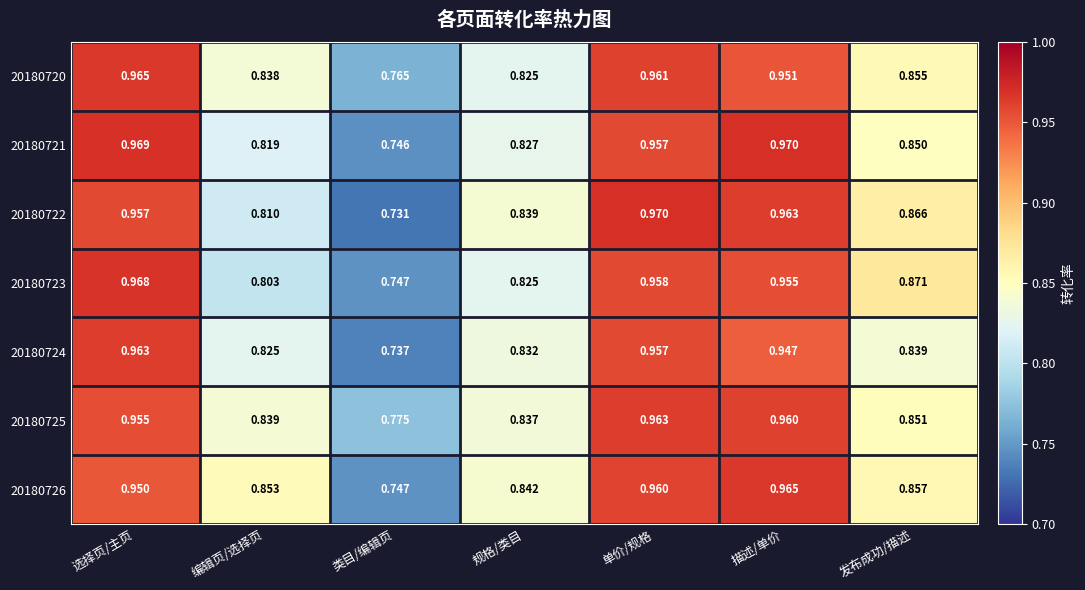

At which category is the sum across all series the highest?

选择页/主页